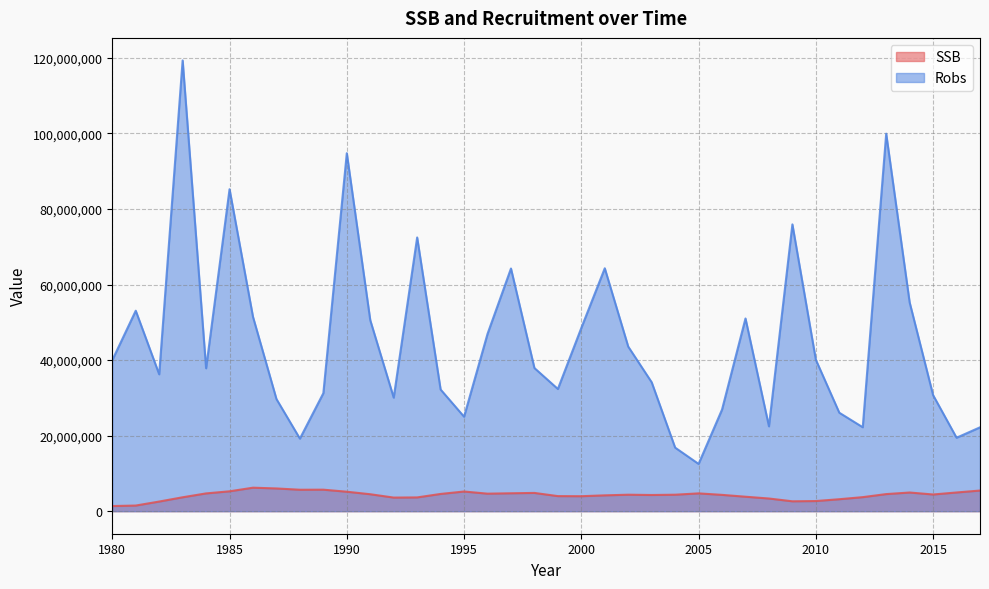

Between 2002 and 2017, which is larger?

2017